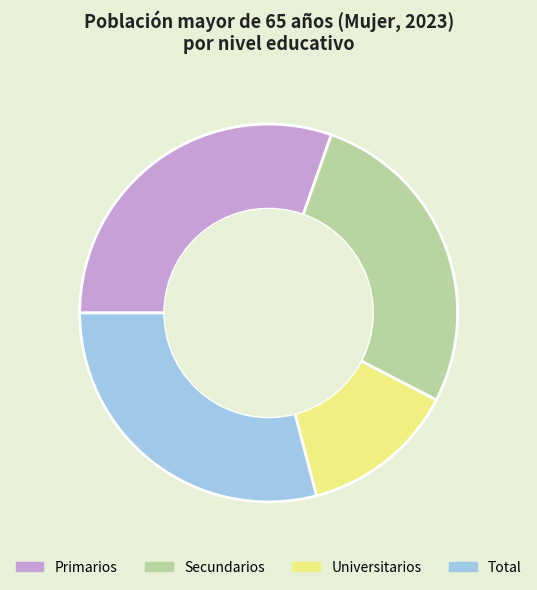

Is it true that Secundarios is 40% of the pie?

False